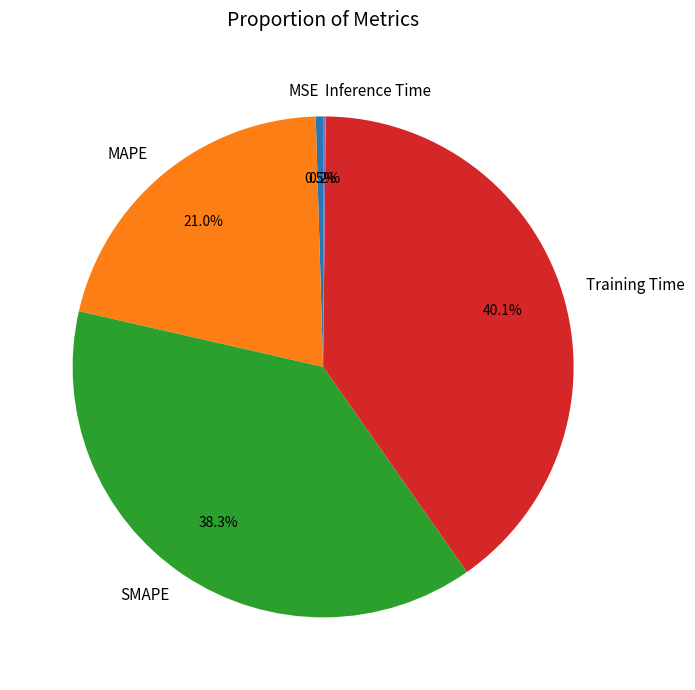

How much of the chart is everything except MAPE?

79.0%